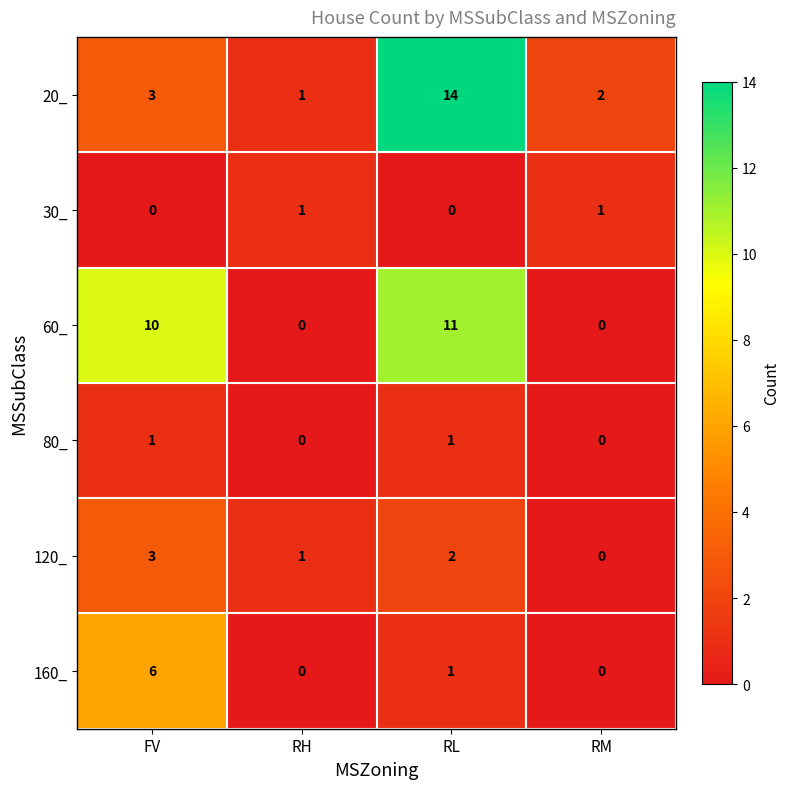

List the labels in order of 120_ value, largest first.

FV, RL, RH, RM